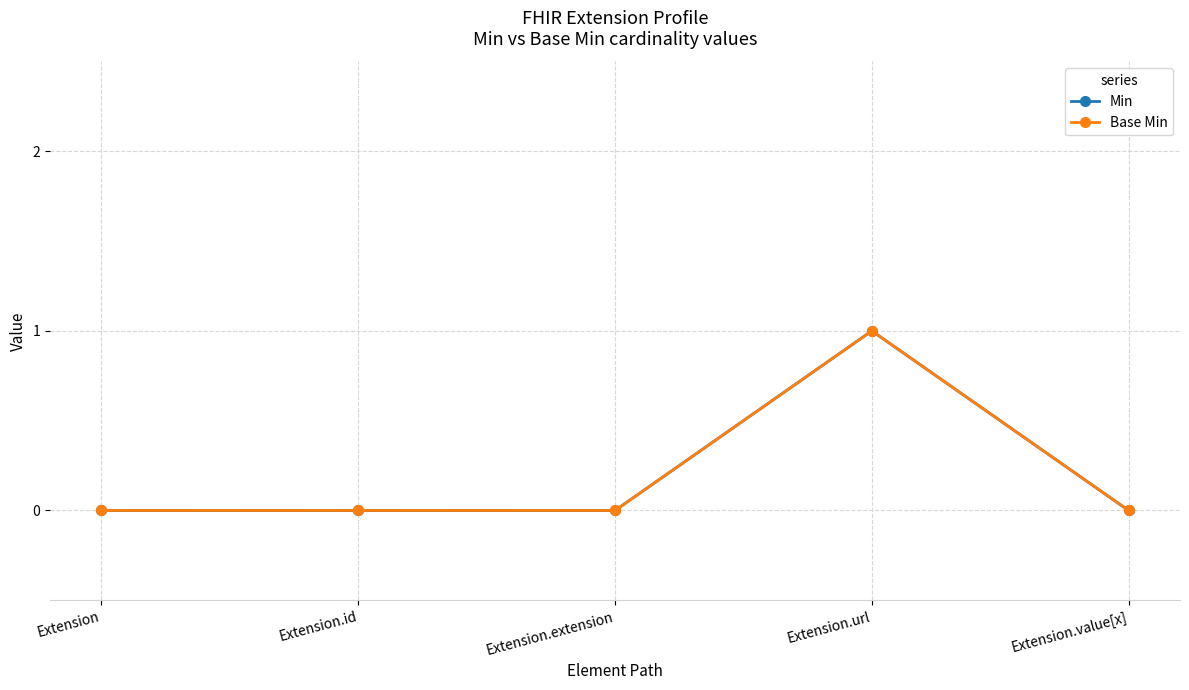

Does the chart have visible grid lines?

Yes